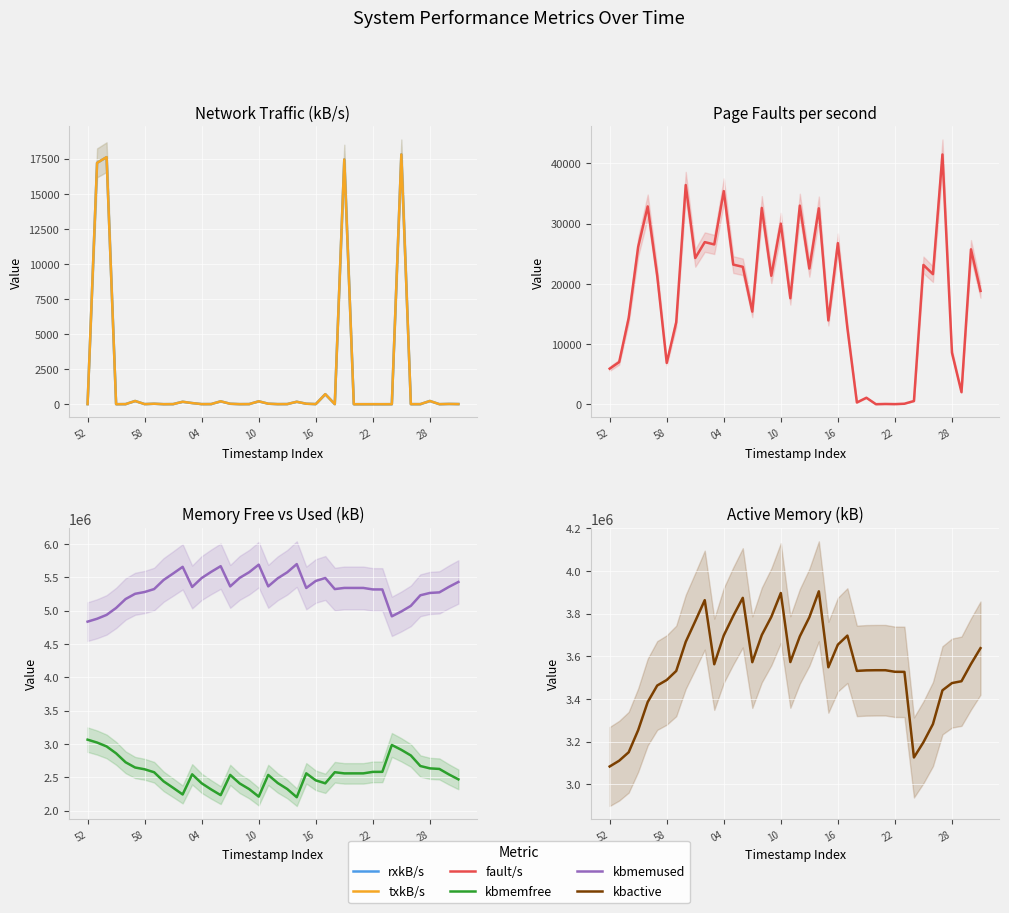

Is it true that kbactive equals 5921307.0 at 28?

False